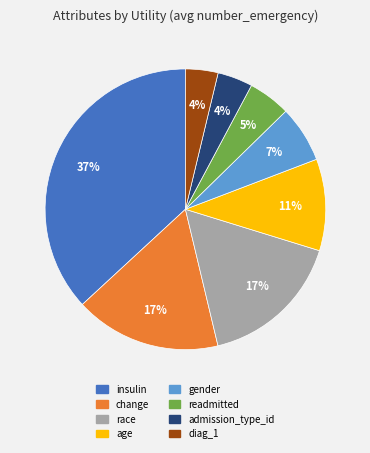

To the nearest percent, what percentage of the pie is gender?

7%